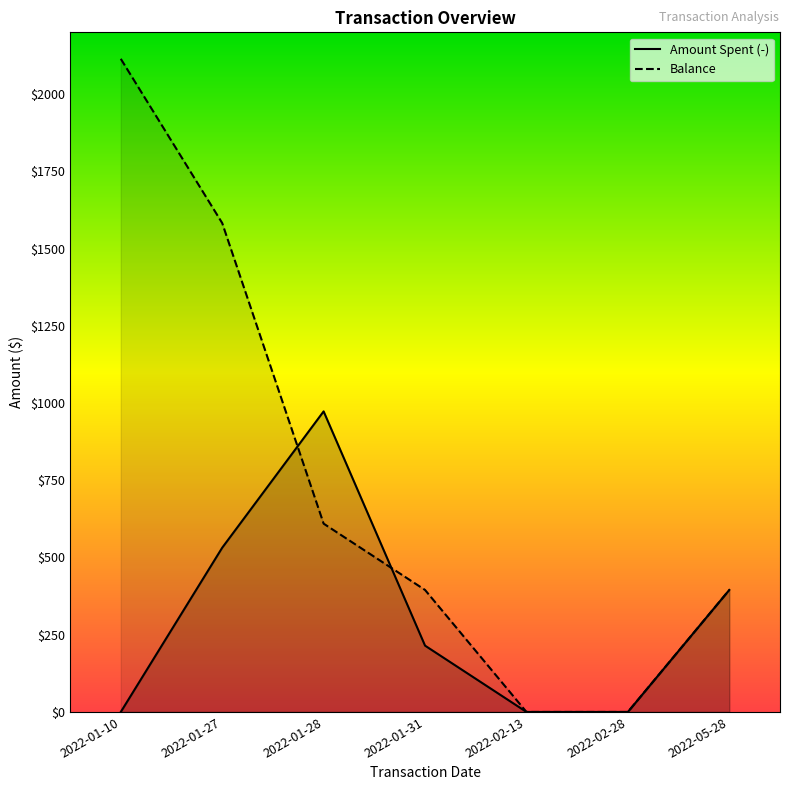

At which label does Balance first exceed 394?

2022-01-10